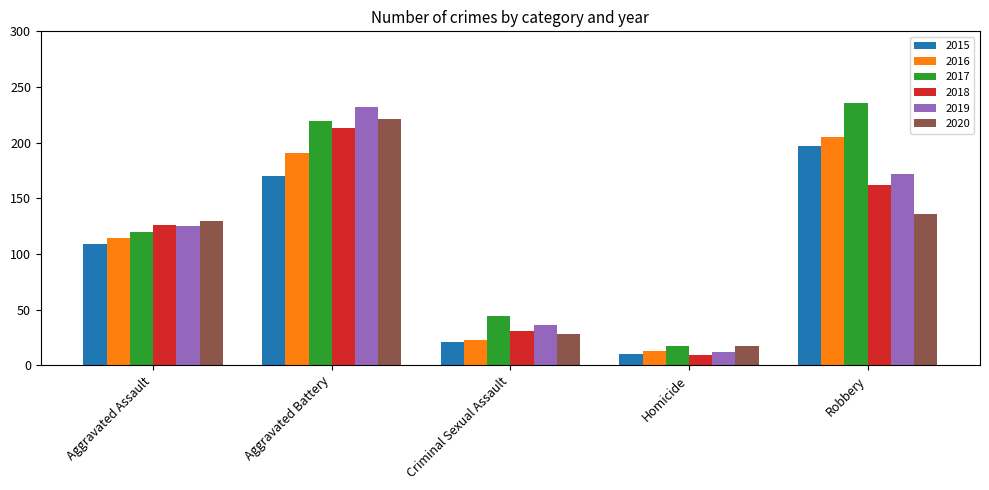

Is it true that 2016 equals 114 at Aggravated Assault?

True